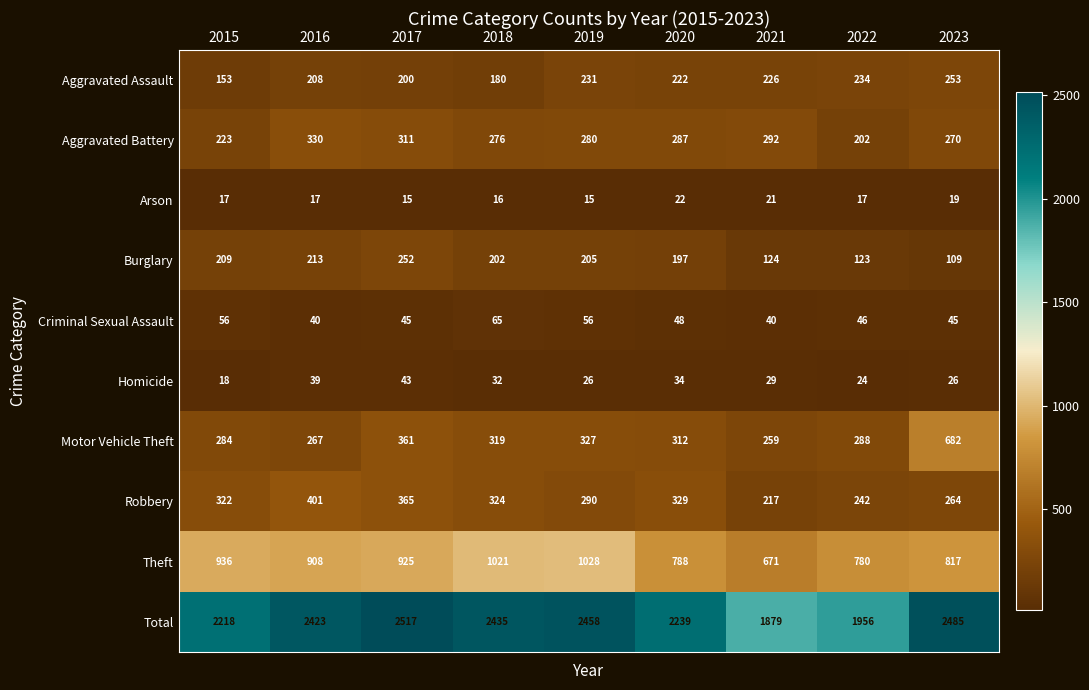

What is the sum of all Theft values?

7874